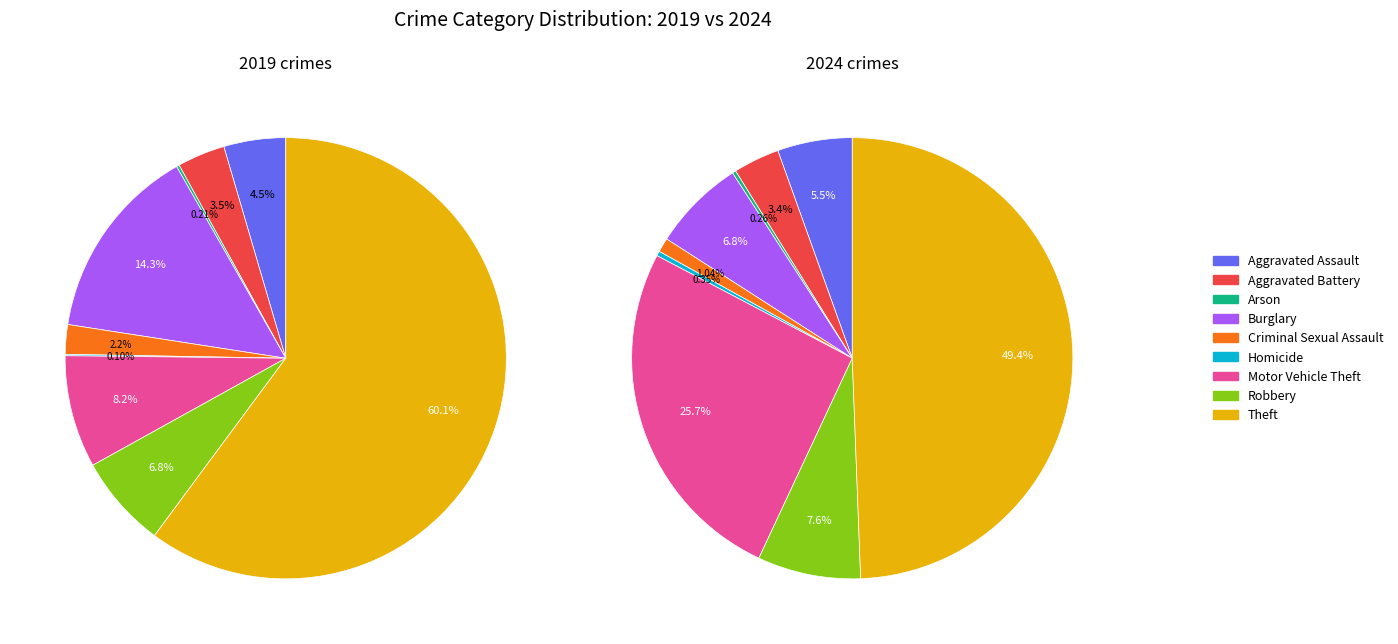

To the nearest percent, what is the combined percentage of 6 and values_2019?

31%